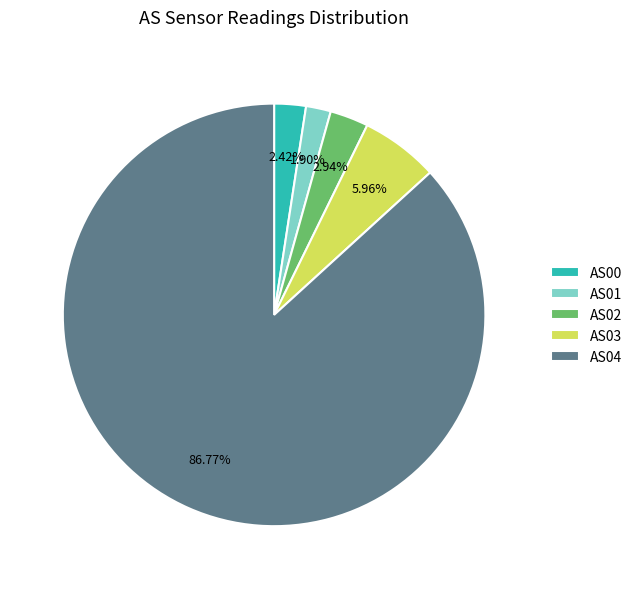

Which slice is the largest?

AS04